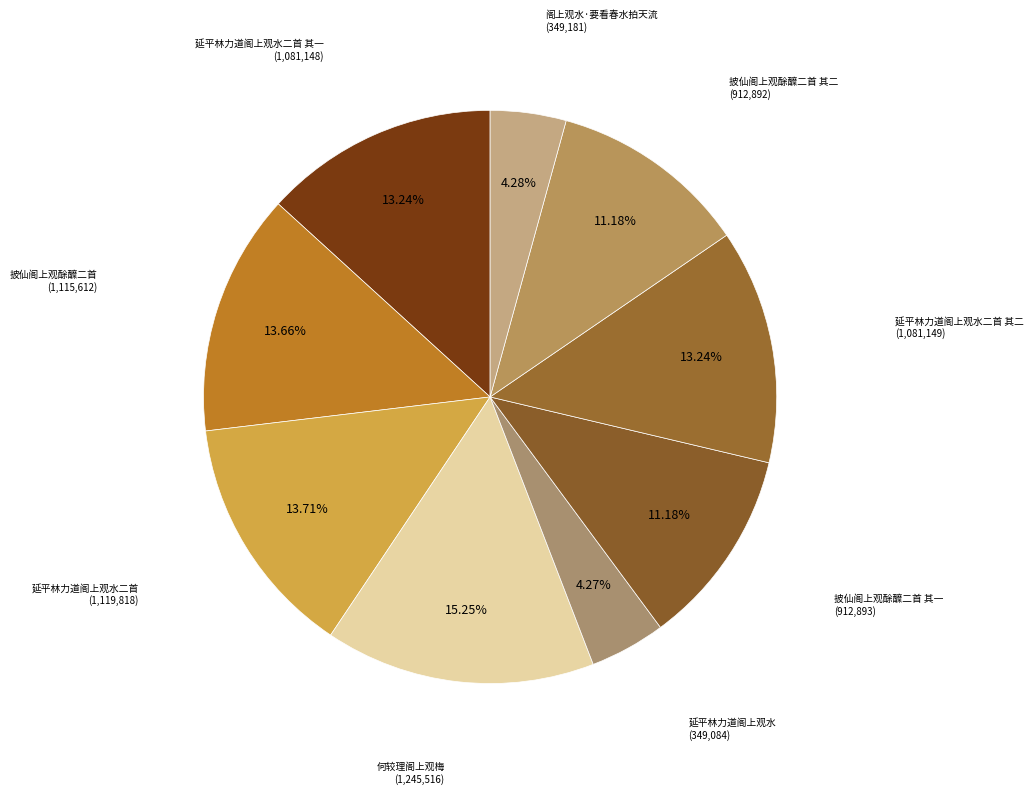

Do 何较理阁上观梅 and 延平林力道阁上观水 together represent more than half of the pie?

No